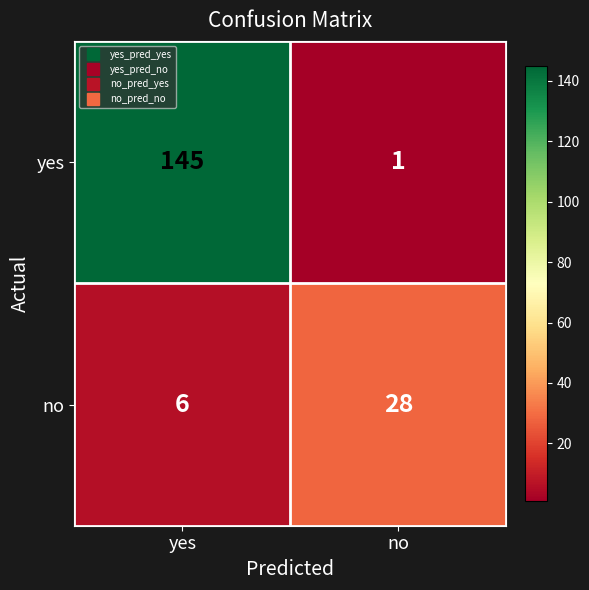

Which label corresponds to the smallest value in the chart?

no